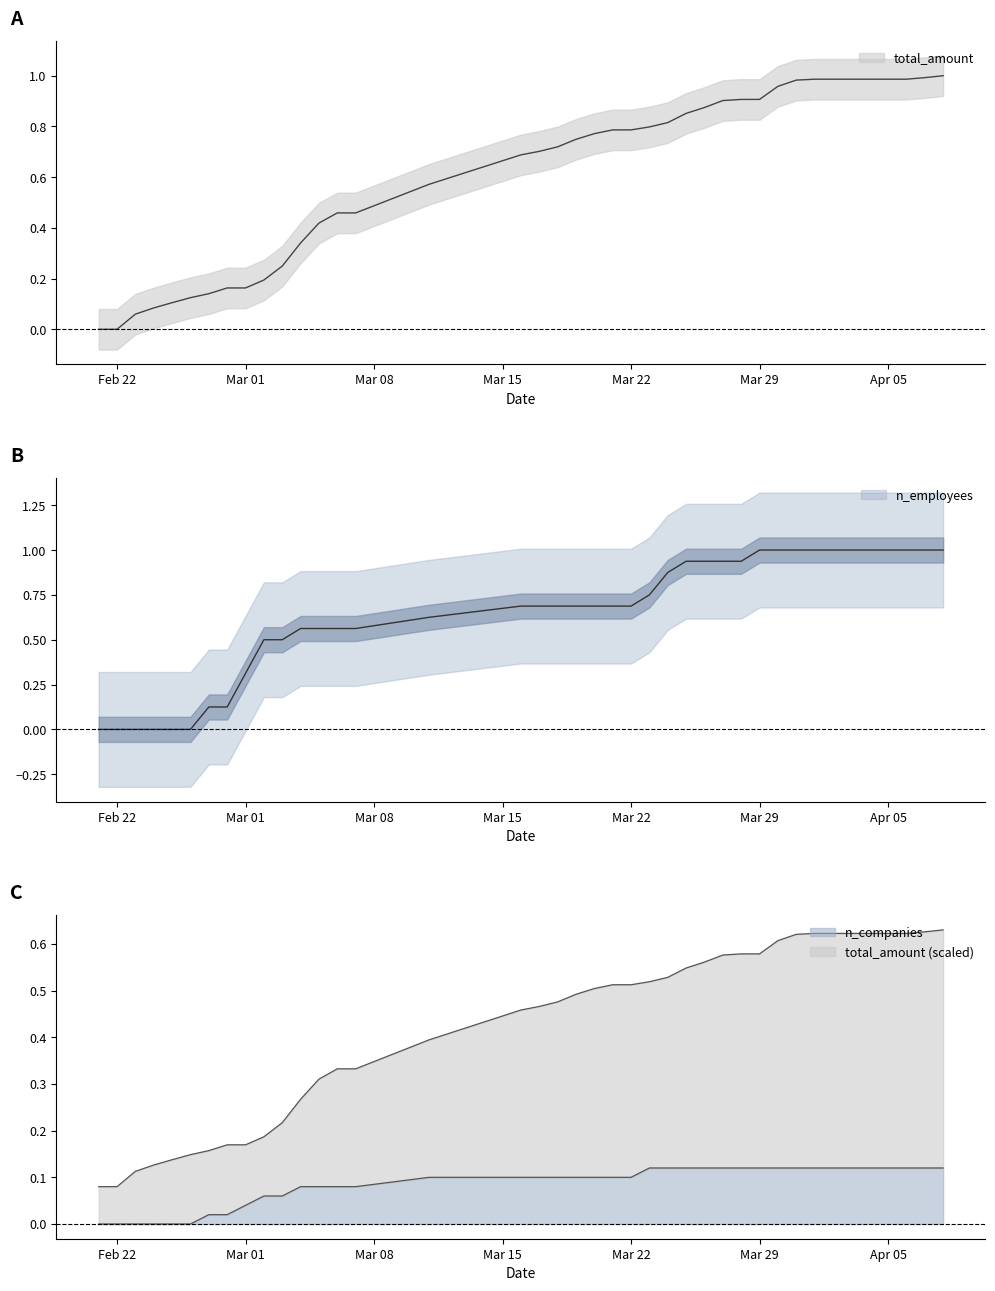

True or false: n_companies and n_employees intersect in this chart.

False